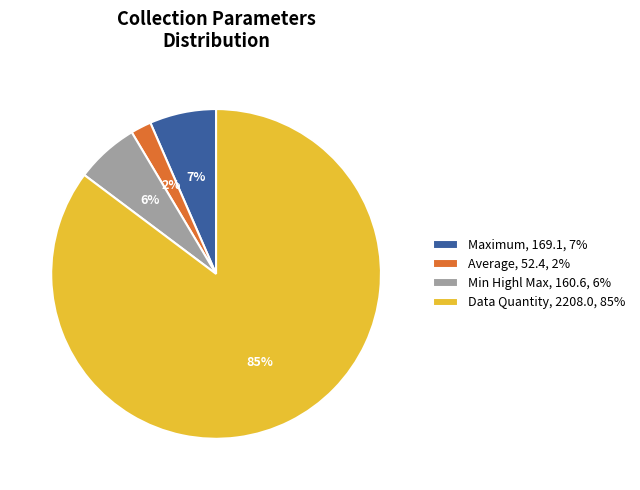

To the nearest percent, what is the average slice percentage?

25%